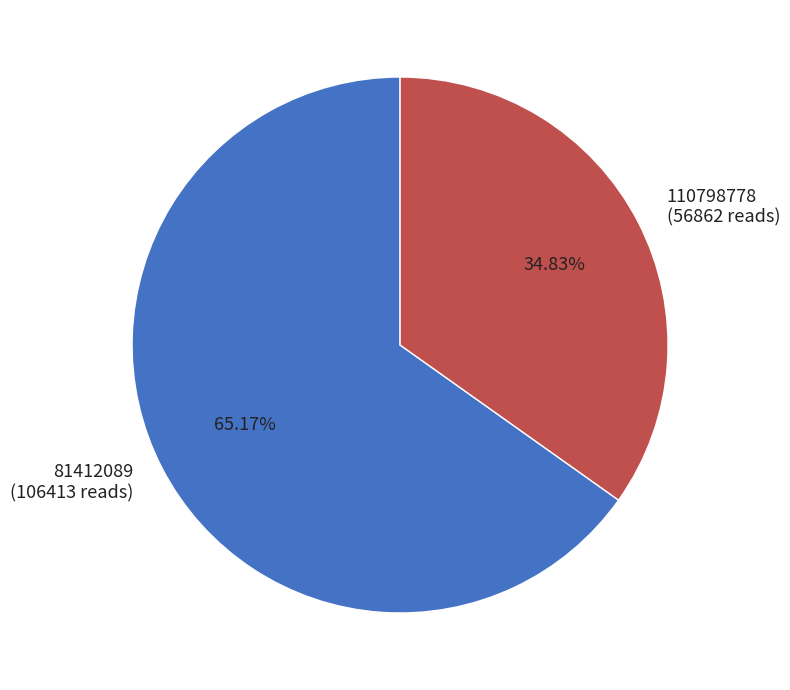

What percentage is the 81412089 slice, to the nearest percent?

65%